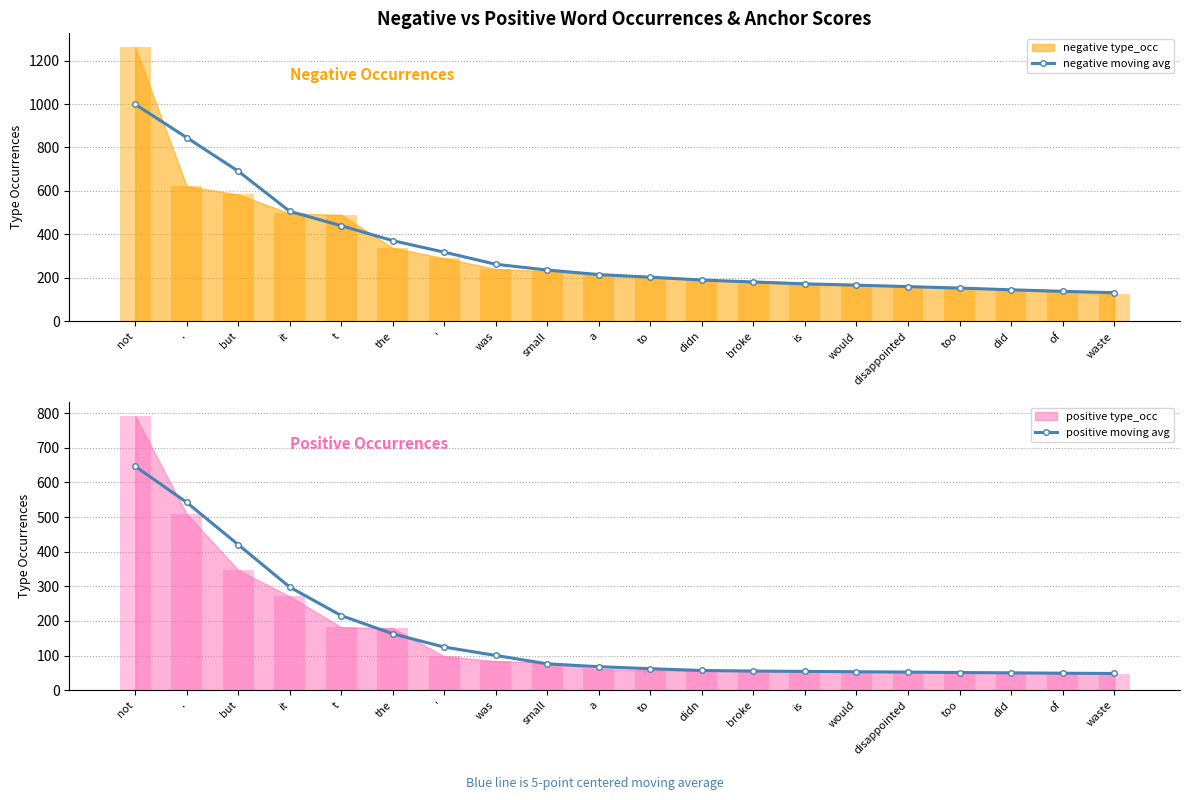

Reading left to right, list all the values displayed in this chart.

negative moving avg: not=998.4	.=845.4	but=691.0	it=506.2	t=440.0	the=371.4	'=318.4	was=262.8	small=236.2	a=215.6	to=203.4	didn=190.4	broke=181.4	is=172.8	would=166.8	disappointed=160.0	too=153.4	did=145.4	of=138.4	waste=132.2
positive moving avg: not=646.4	.=542.2	but=420.2	it=297.6	t=215.4	the=162.8	'=124.6	was=100.4	small=76.2	a=68.0	to=62.2	didn=57.0	broke=55.4	is=54.4	would=53.4	disappointed=52.4	too=51.2	did=50.2	of=49.2	waste=48.4